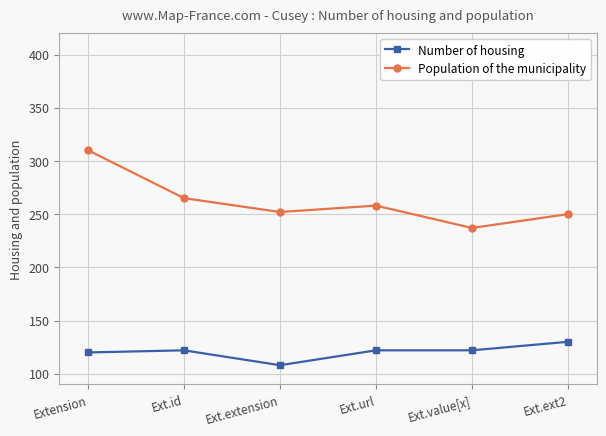

True or false: Population of the municipality and Number of housing intersect in this chart.

False